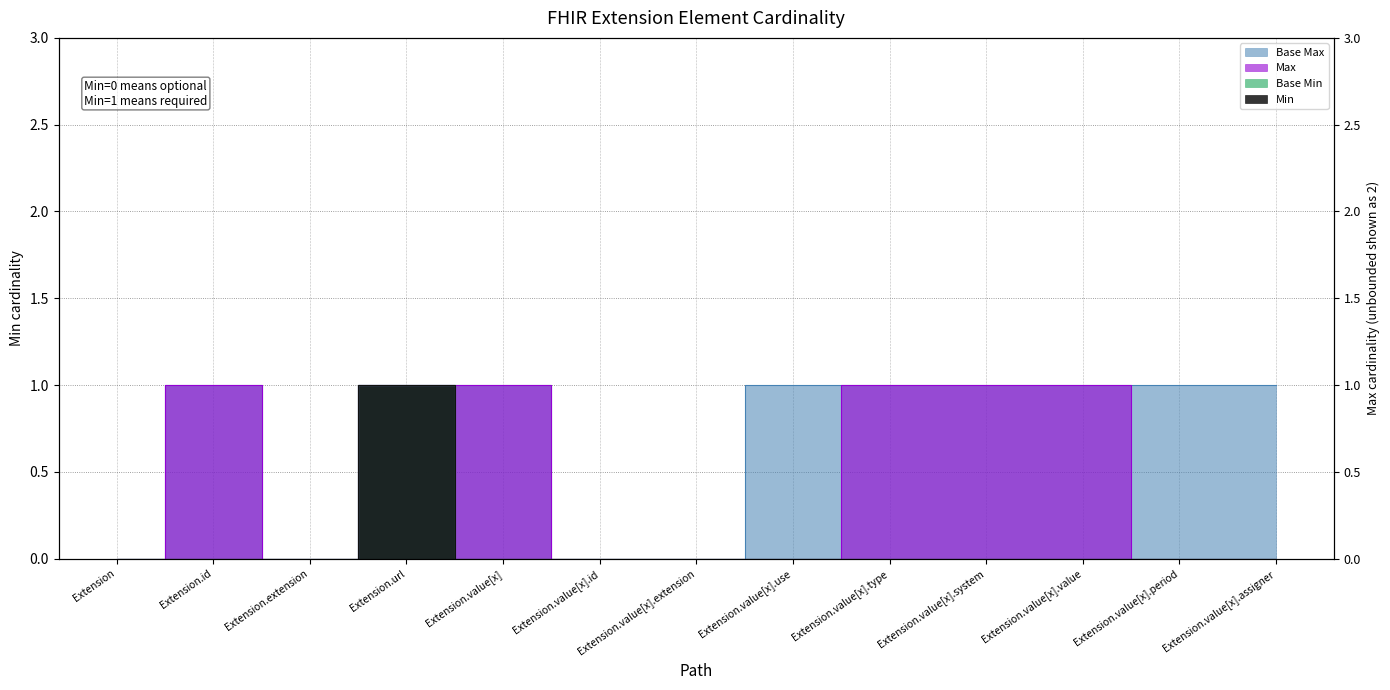

What is the label of the 1st point from the right?

Extension.value[x].assigner